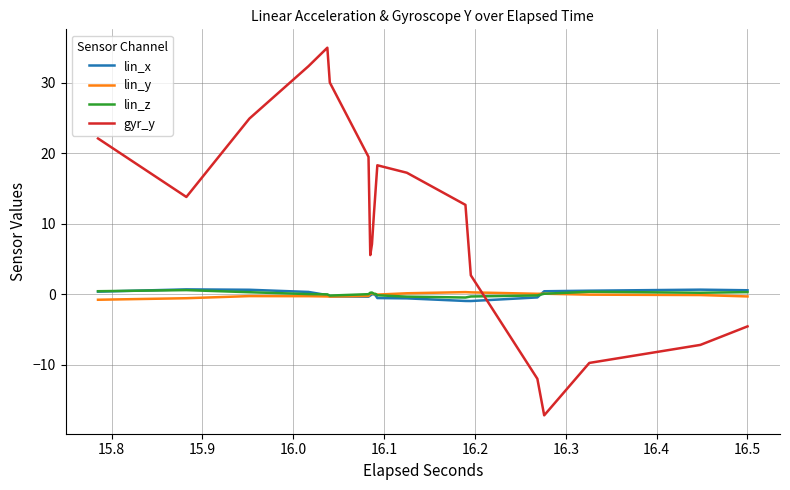

Which series has the largest total across all categories?

gyr_y